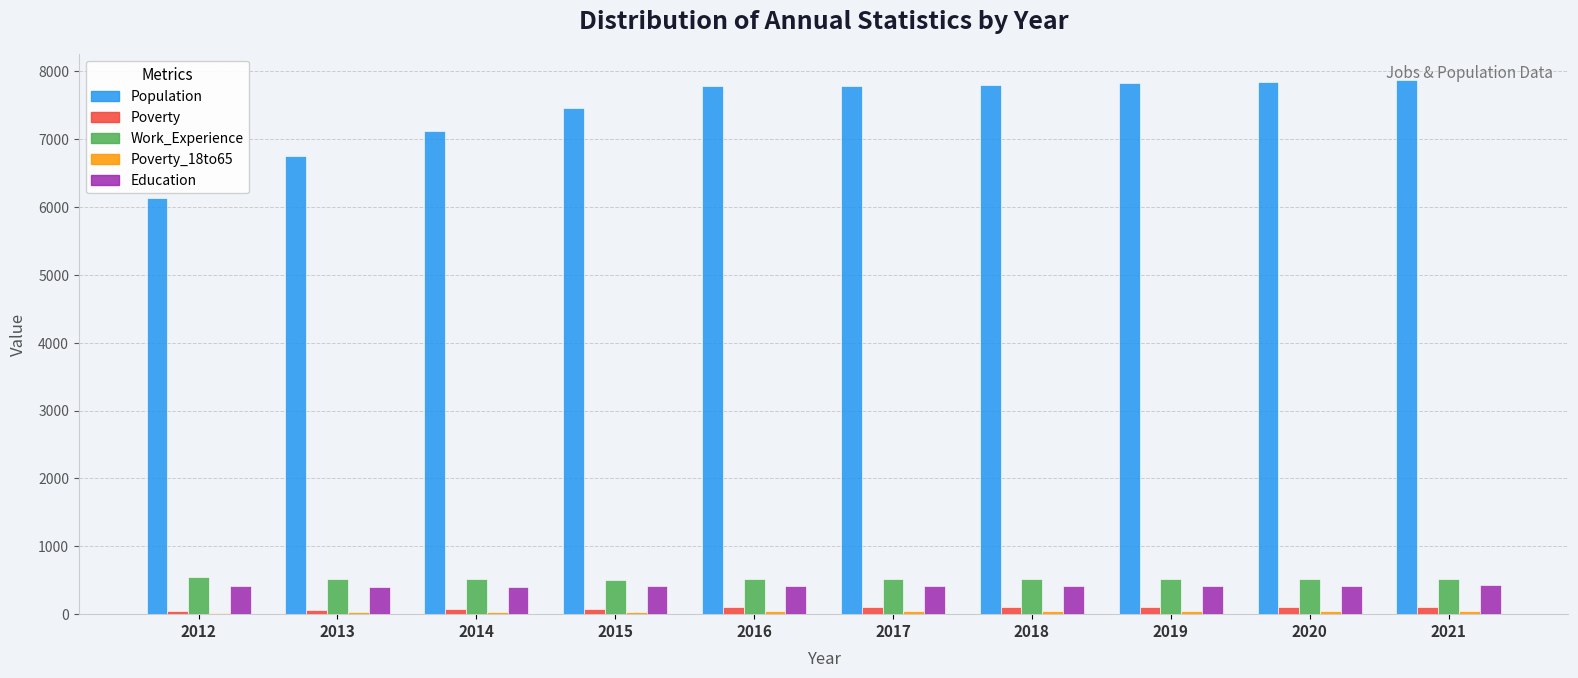

What is the highest value of the Education series?

423